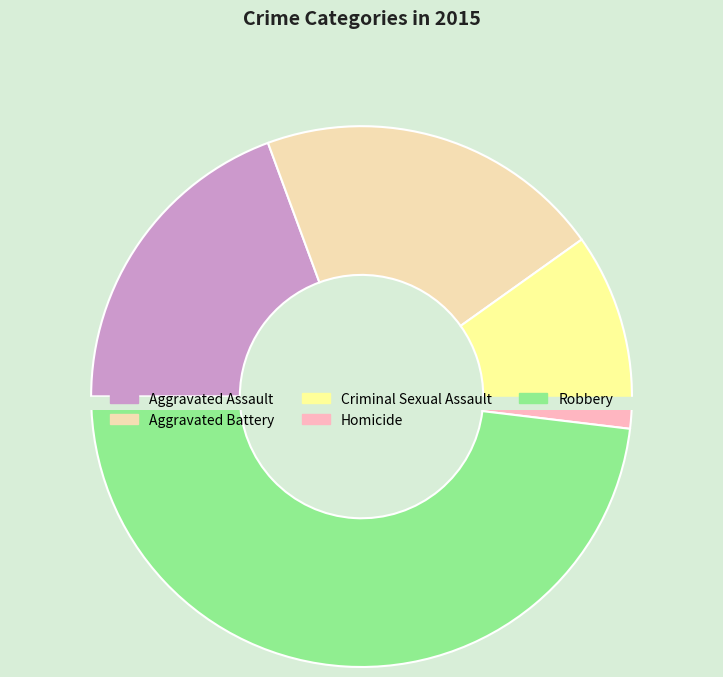

What percentage do Criminal Sexual Assault and Aggravated Assault together represent?

29.4%